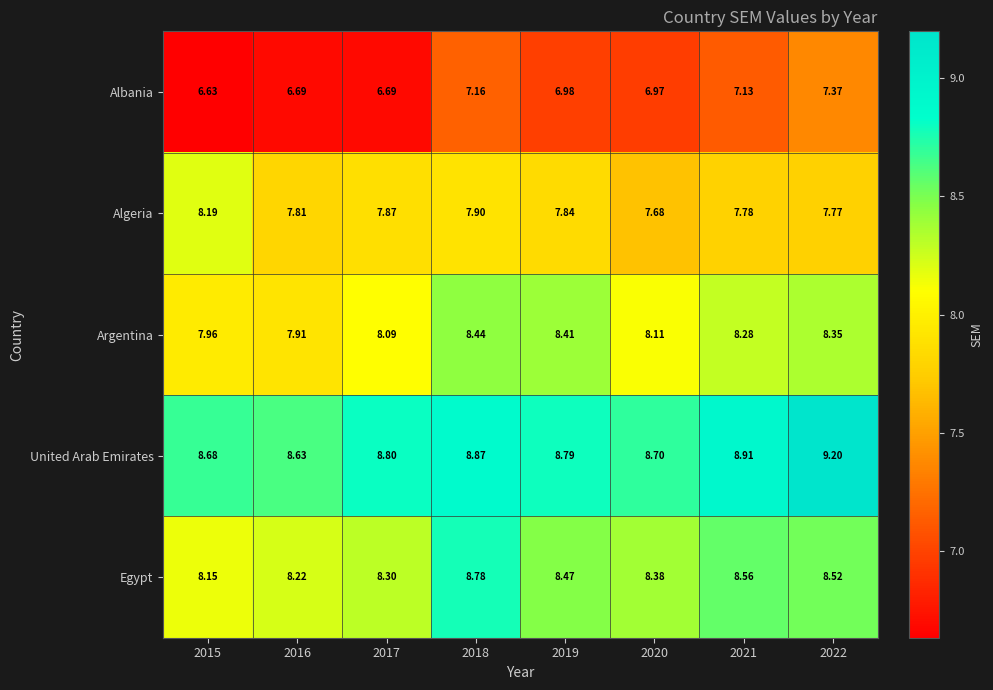

Which series has the widest spread of values?

Albania